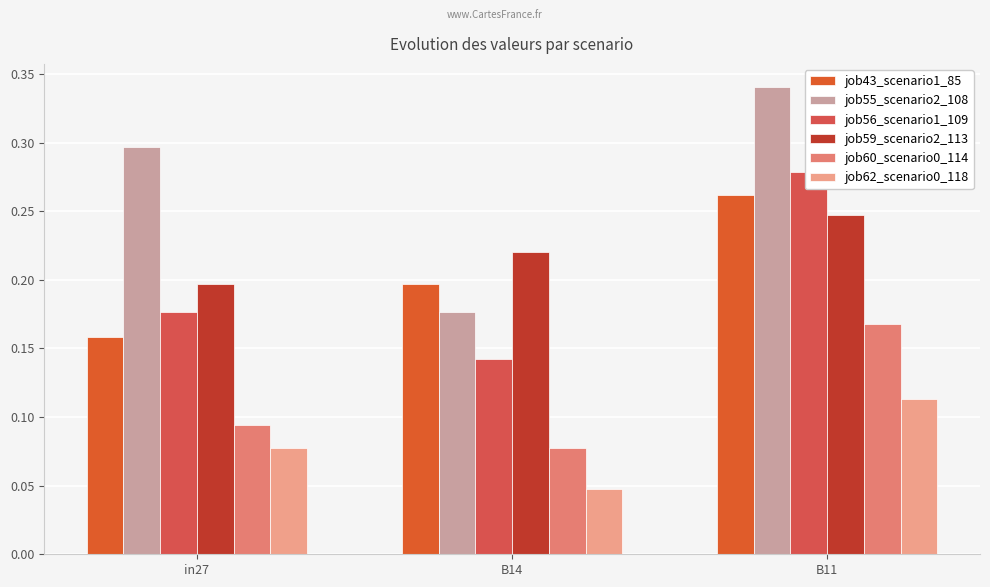

Is it true that job60_scenario0_114 equals 0.2 at B11?

False